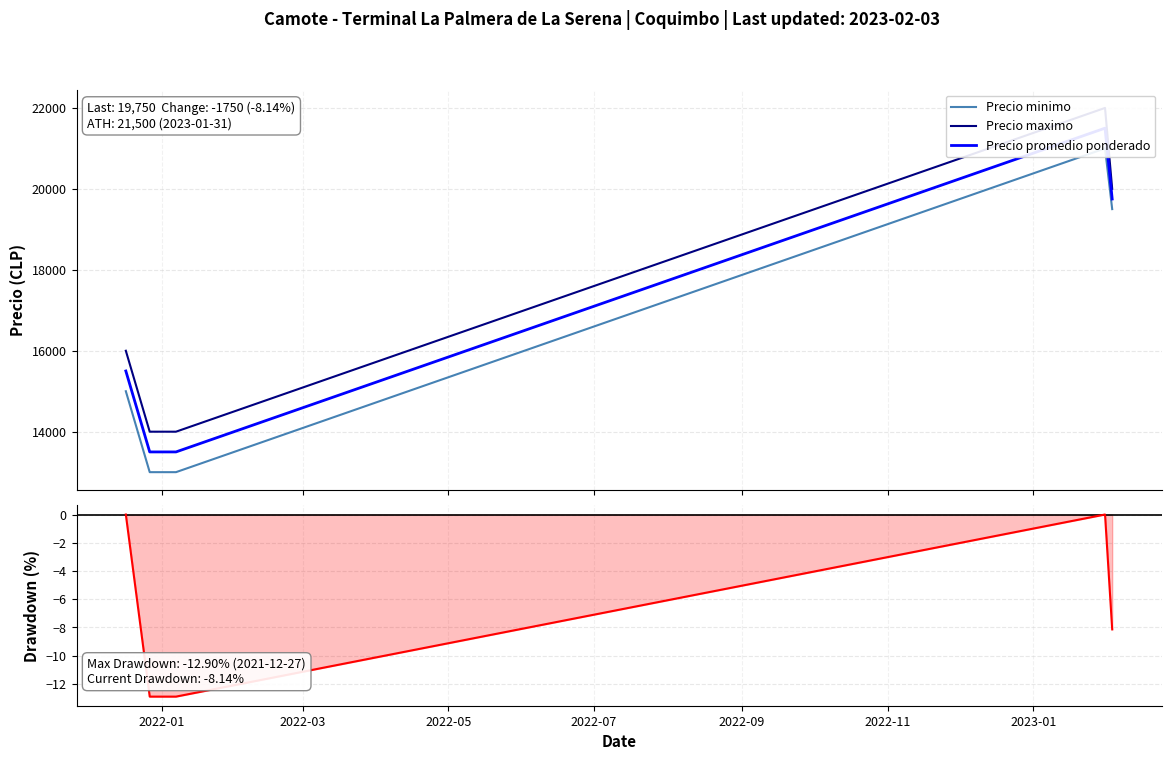

Count the number of data series in this chart.

4